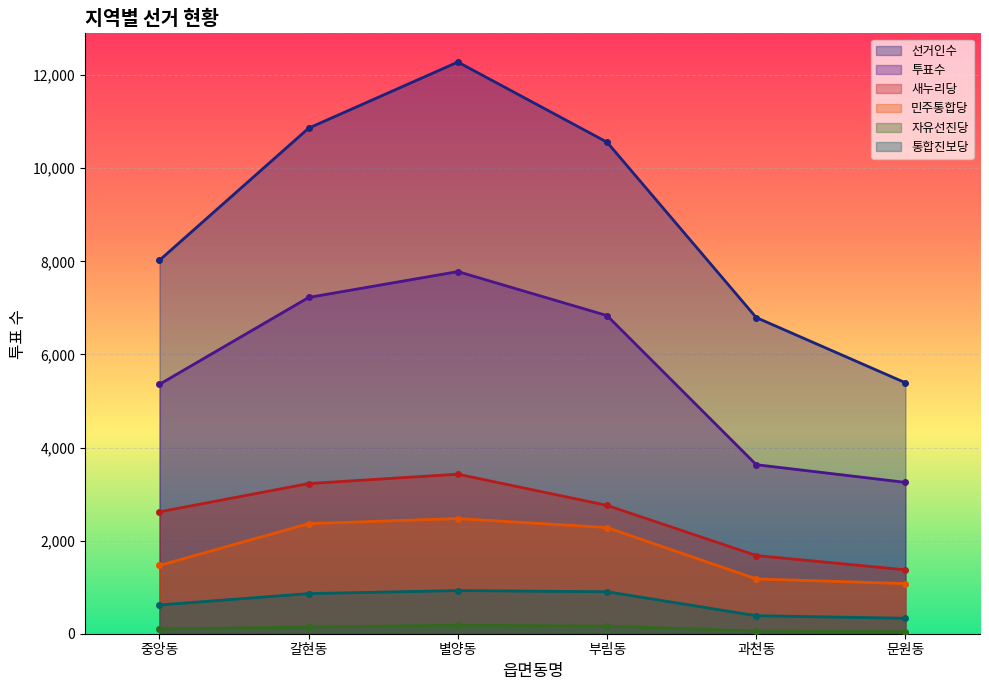

True or false: 선거인수 and 투표수 cross at least once.

False